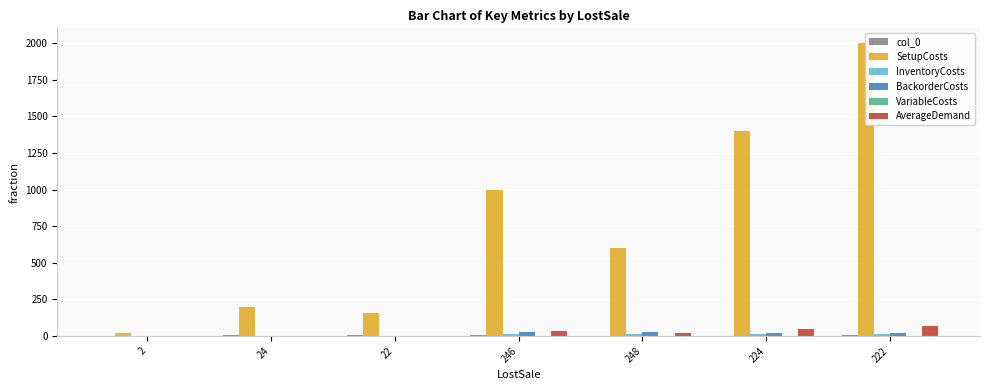

List the labels in order of InventoryCosts value, largest first.

248, 246, 224, 222, 24, 22, 2